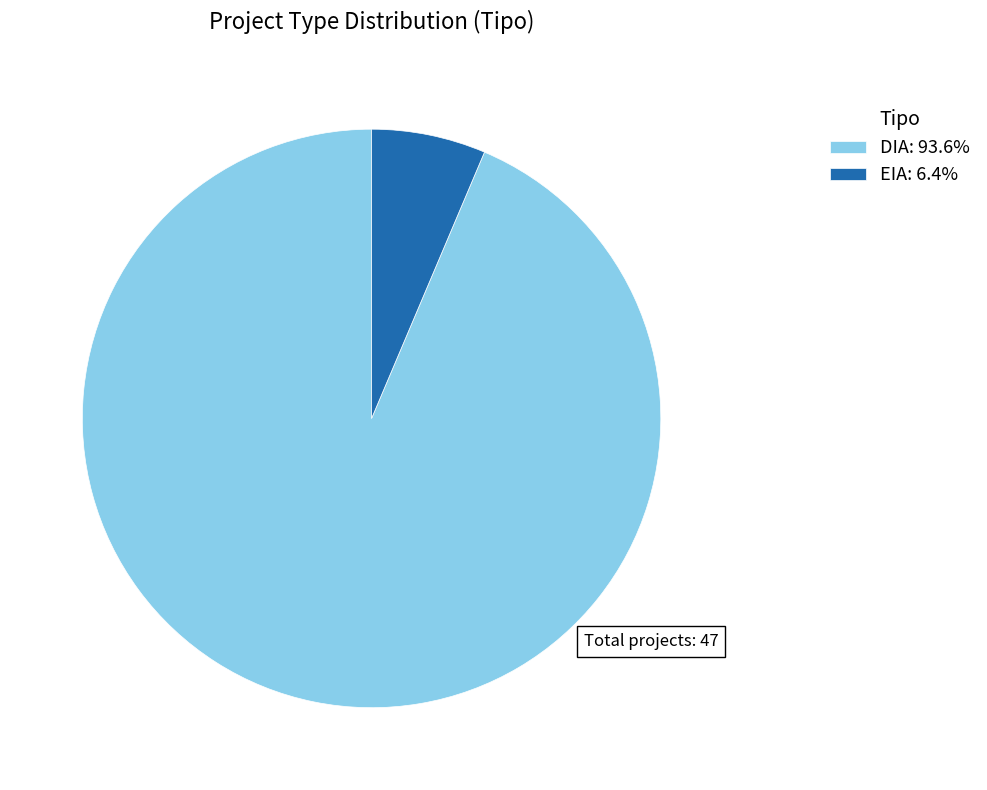

Is it true that EIA is 6% of the pie?

True